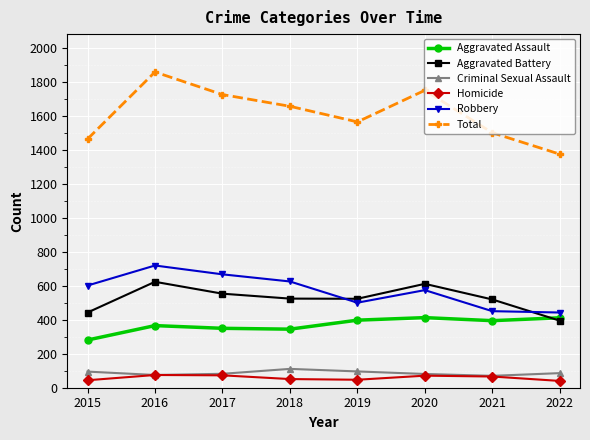

True or false: Aggravated Battery and Homicide cross at least once.

False